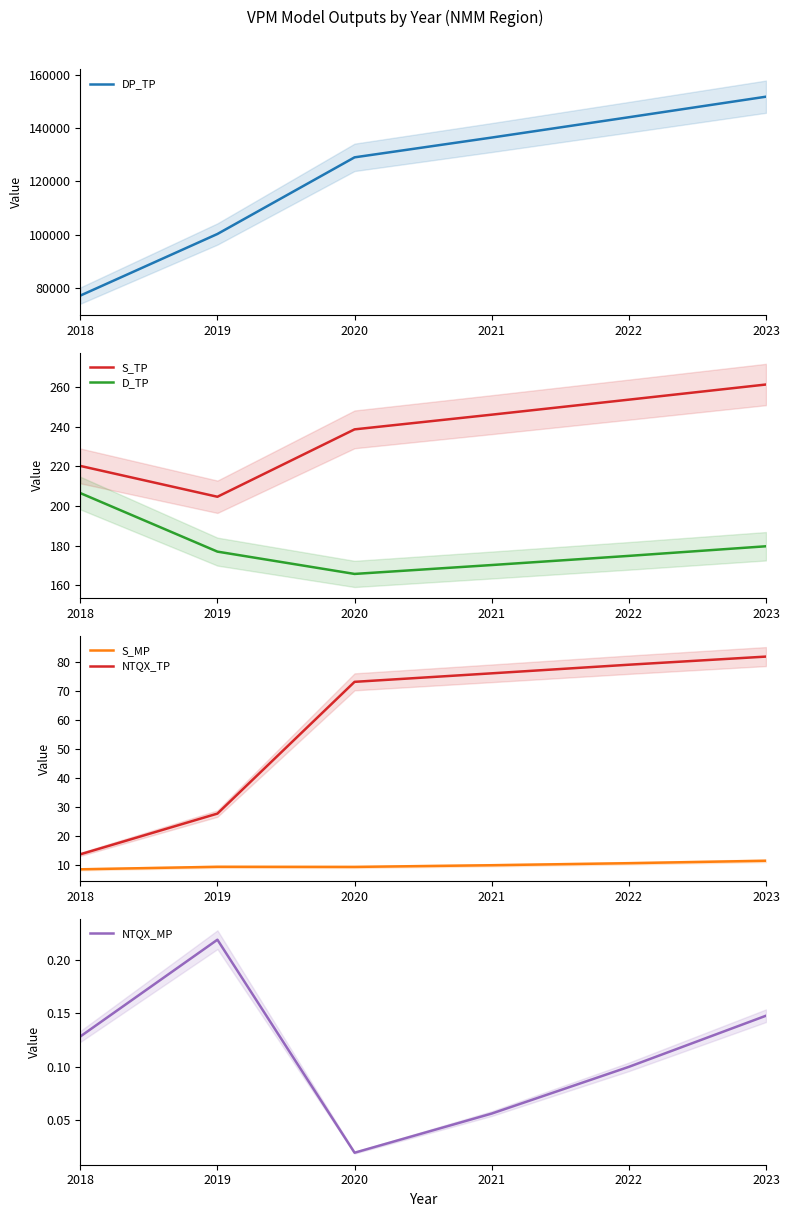

The S_TP series shows 261.4 at 2023. True or false?

True